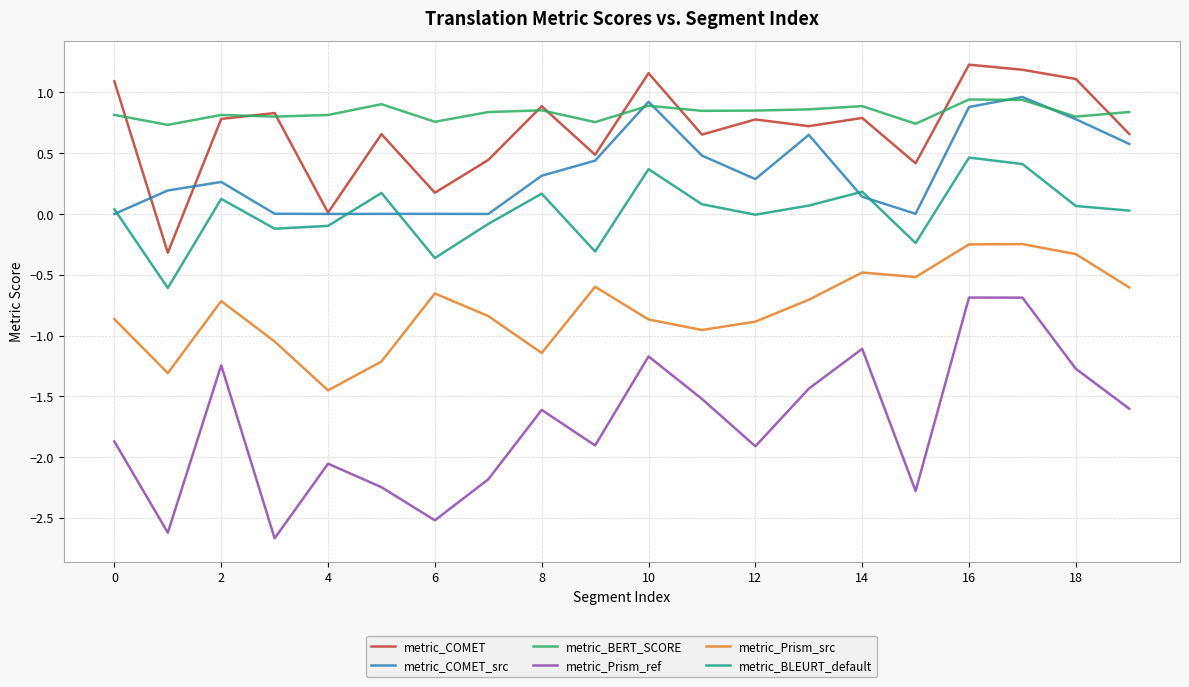

What are all the series names shown in the legend?

metric_COMET, metric_COMET_src, metric_BERT_SCORE, metric_Prism_ref, metric_Prism_src, metric_BLEURT_default